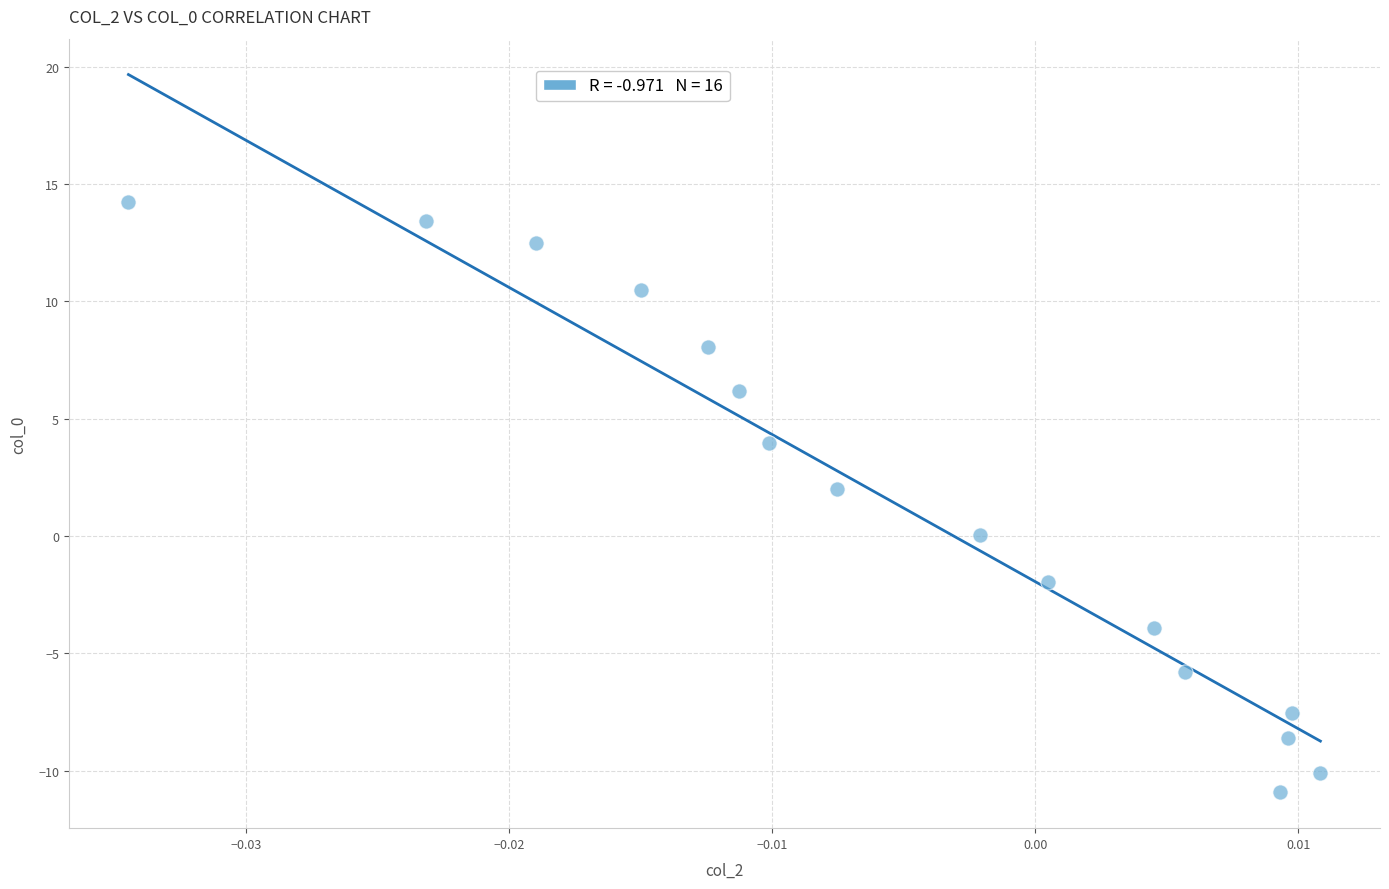

What is the range of Y values (max minus min)?

25.2